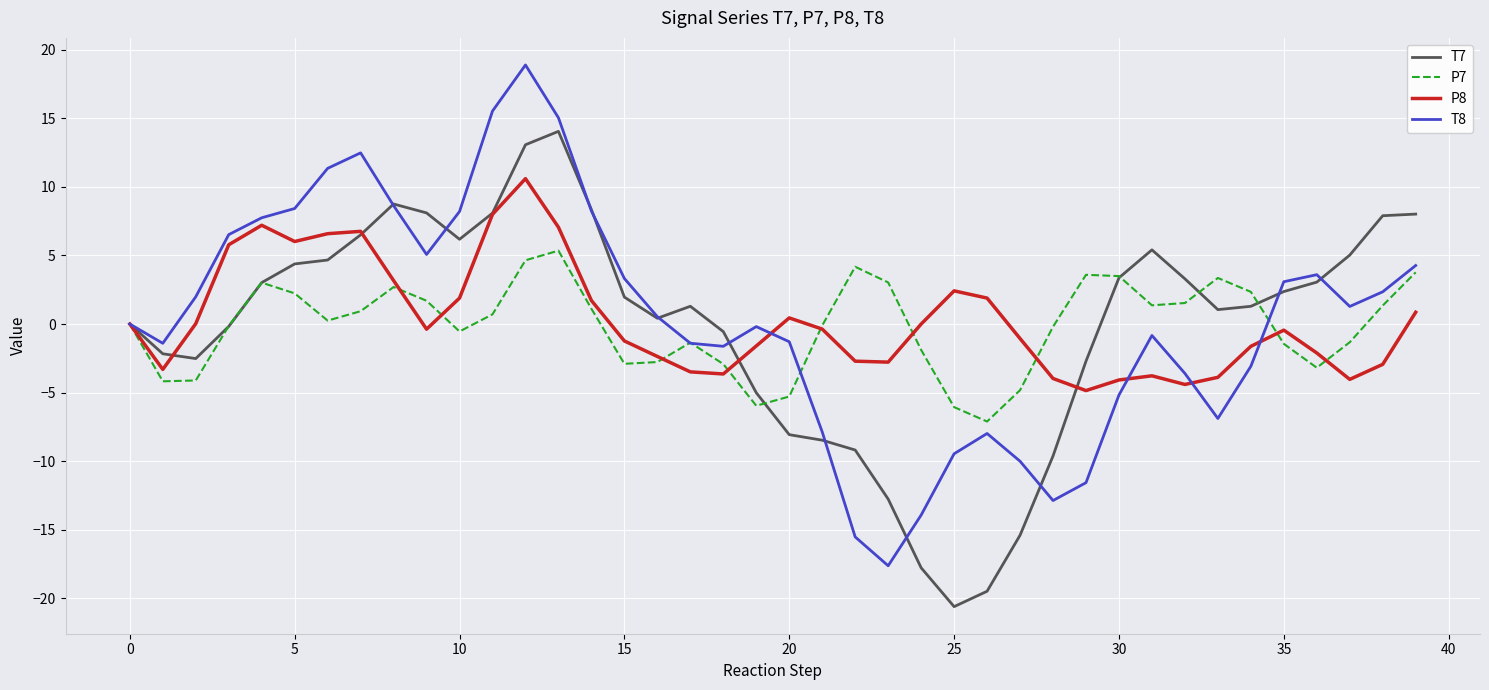

What is the maximum value shown in the chart?

18.9